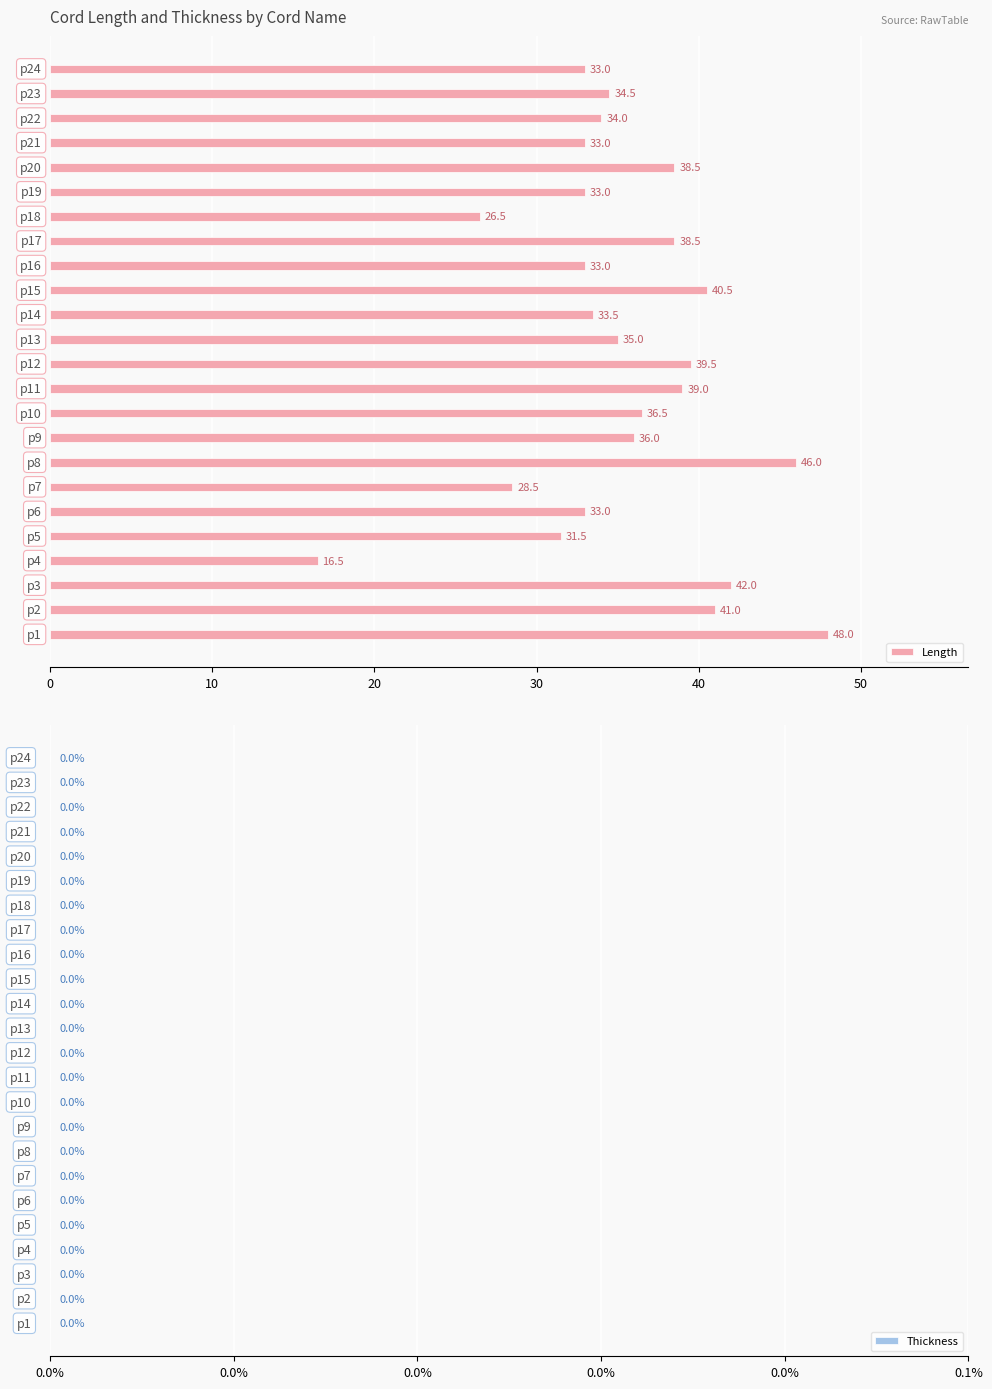

What is the greatest value displayed?

48.0